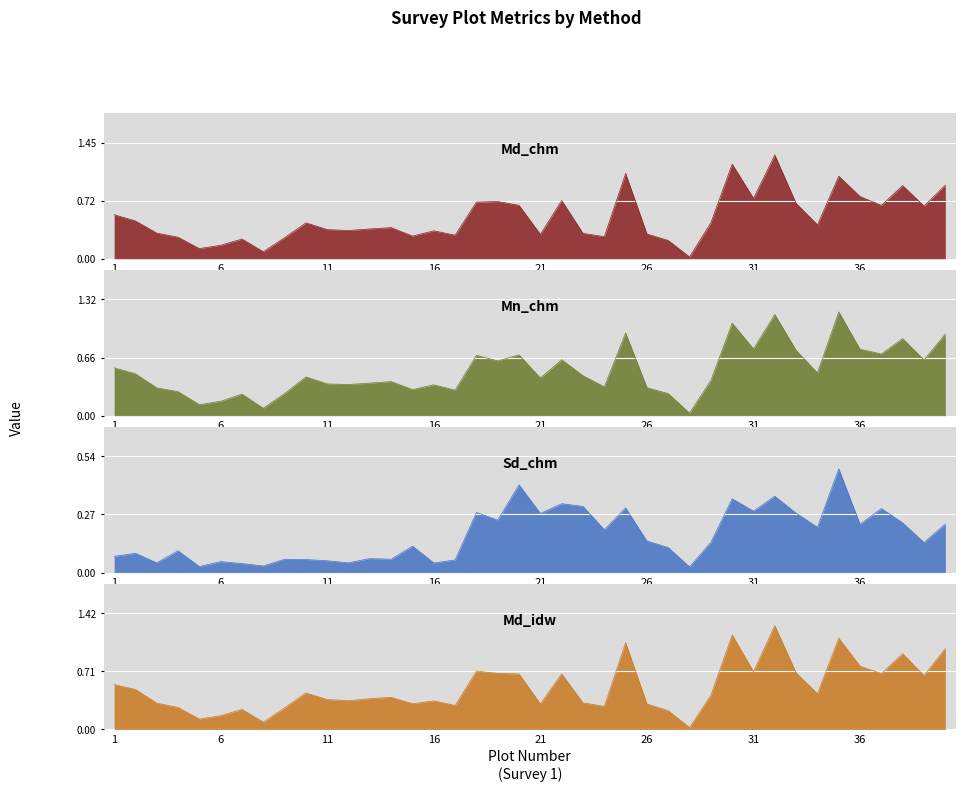

What is the difference between the maximum and minimum values in the Md_chm series?

1.3